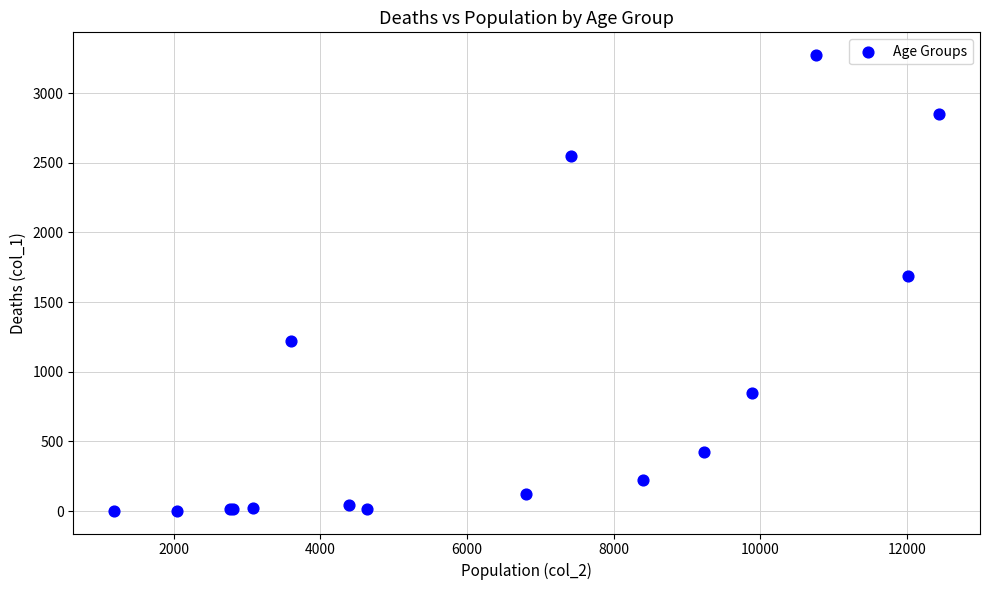

What Y value in the scatter plot is closest to 1638?

1690